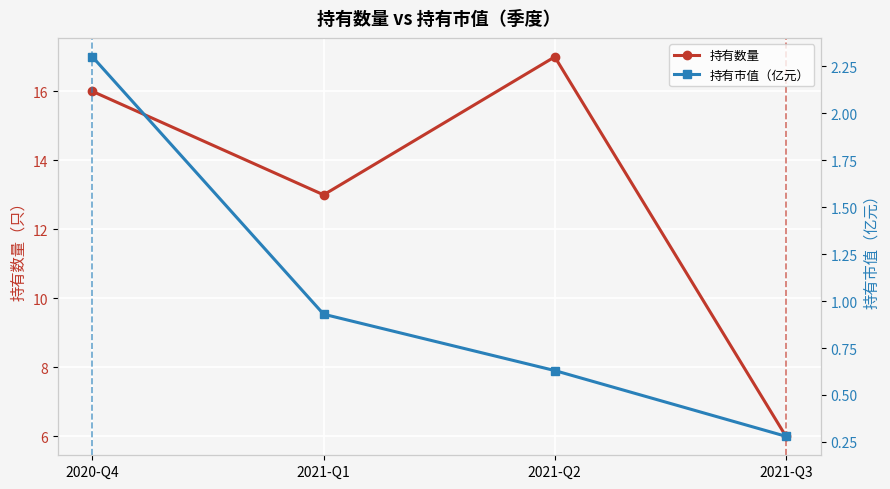

List the labels in order of 持有数量 value, smallest first.

2021-Q3, 2021-Q1, 2020-Q4, 2021-Q2